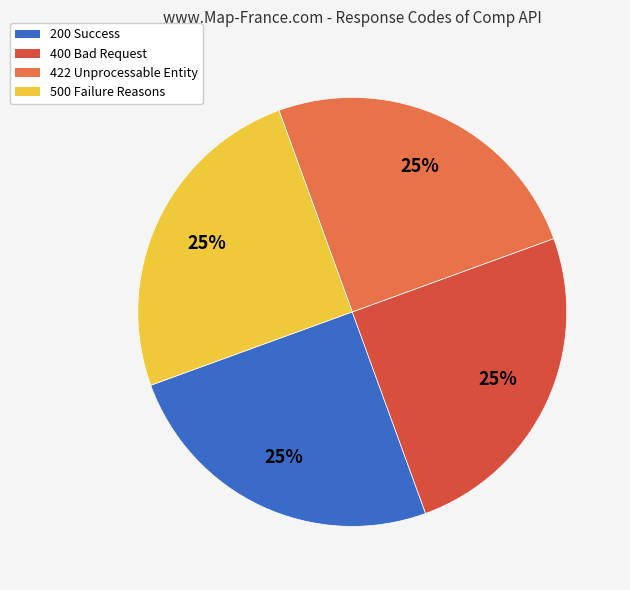

Approximately how many times larger is the value at 500 Failure Reasons compared to 200 Success?

1.0